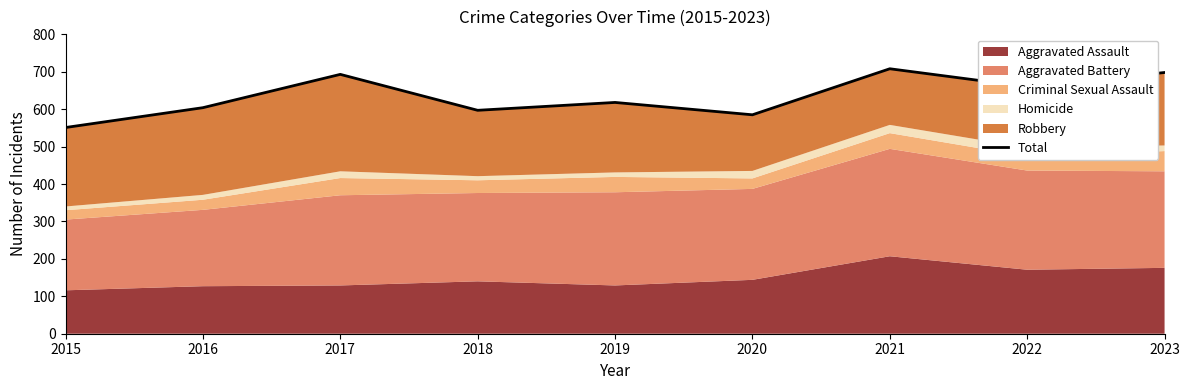

List the labels in order of value, smallest first.

2015, 2020, 2018, 2016, 2019, 2022, 2017, 2023, 2021